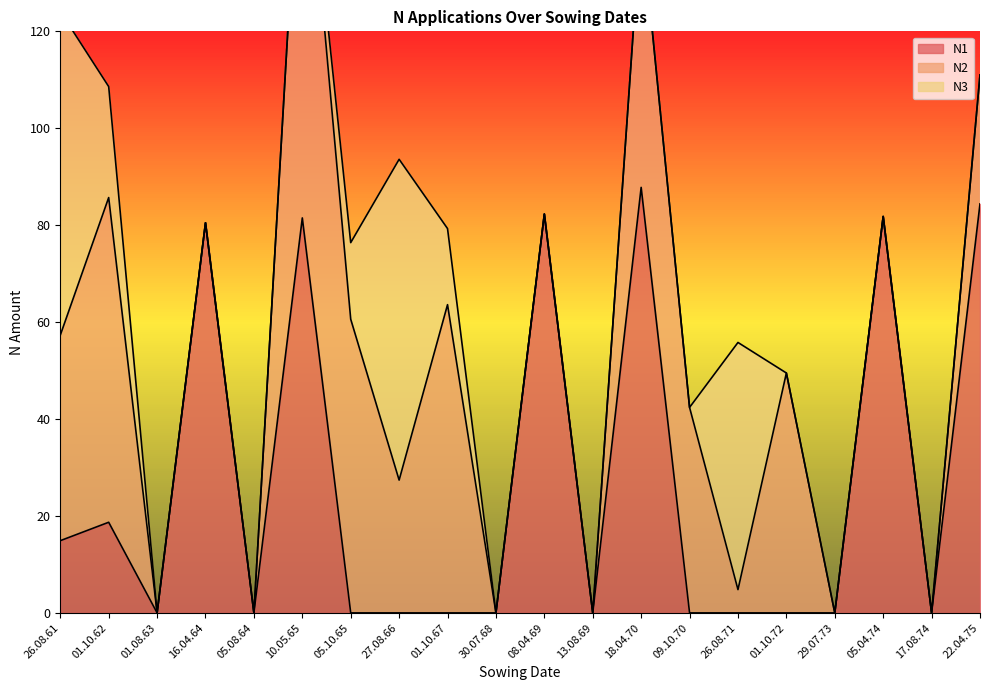

How many interior local valleys does the N2 series have?

2